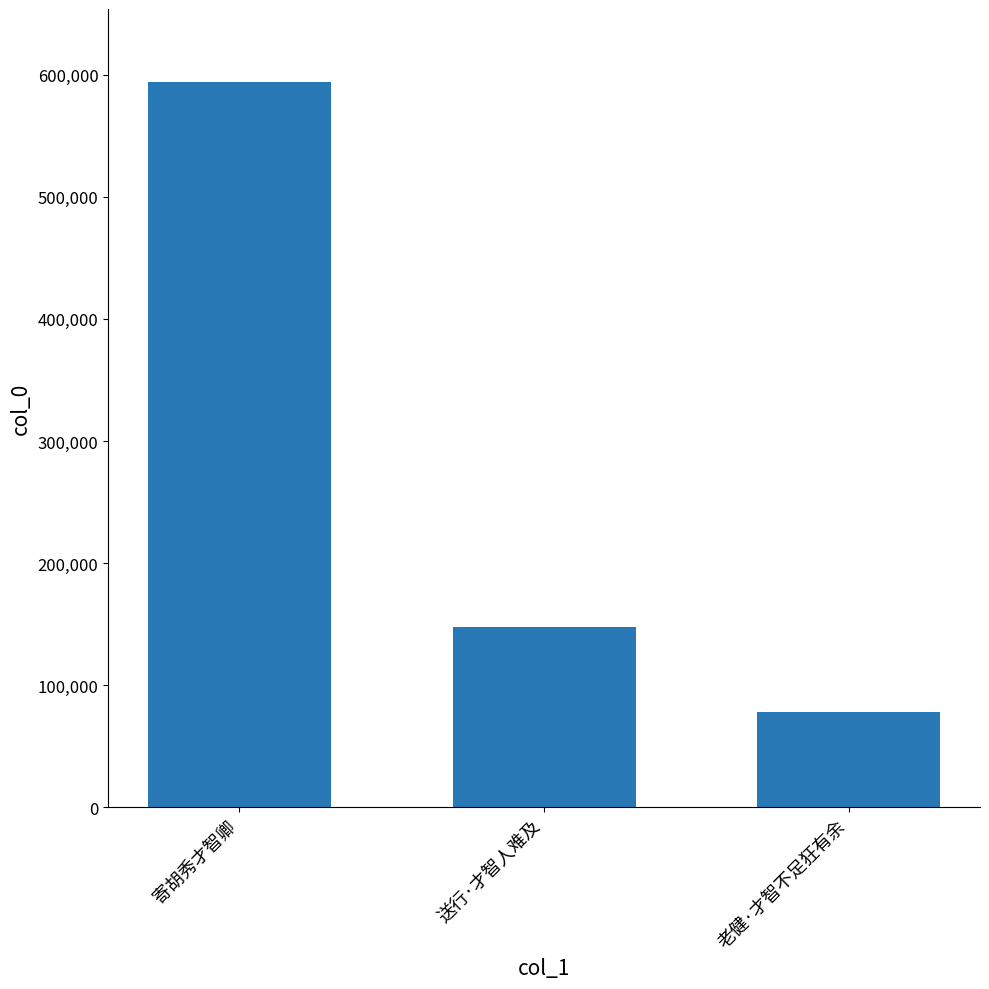

What is the difference between the values at 送行·才智人难及 and 老健·才智不足狂有余?

69557